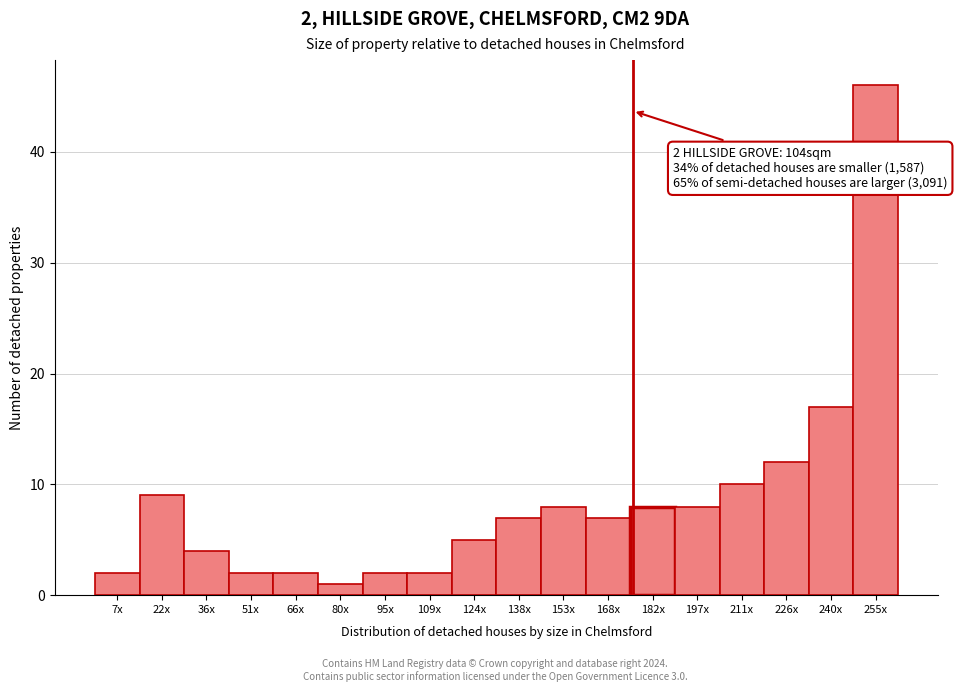

Reading right to left, transcribe all the data shown in this chart.

255x=46	240x=17	226x=12	211x=10	197x=8	182x=8	168x=7	153x=8	138x=7	124x=5	109x=2	95x=2	80x=1	66x=2	51x=2	36x=4	22x=9	7x=2